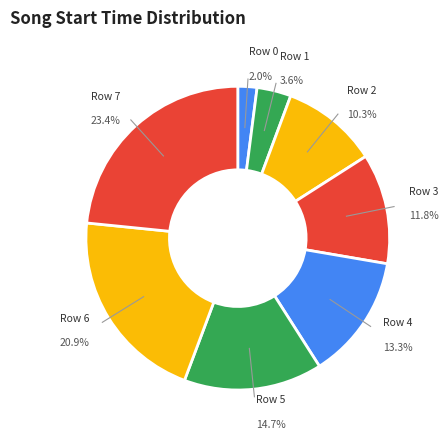

To the nearest percent, what is the difference between the largest and smallest slice percentages?

21%